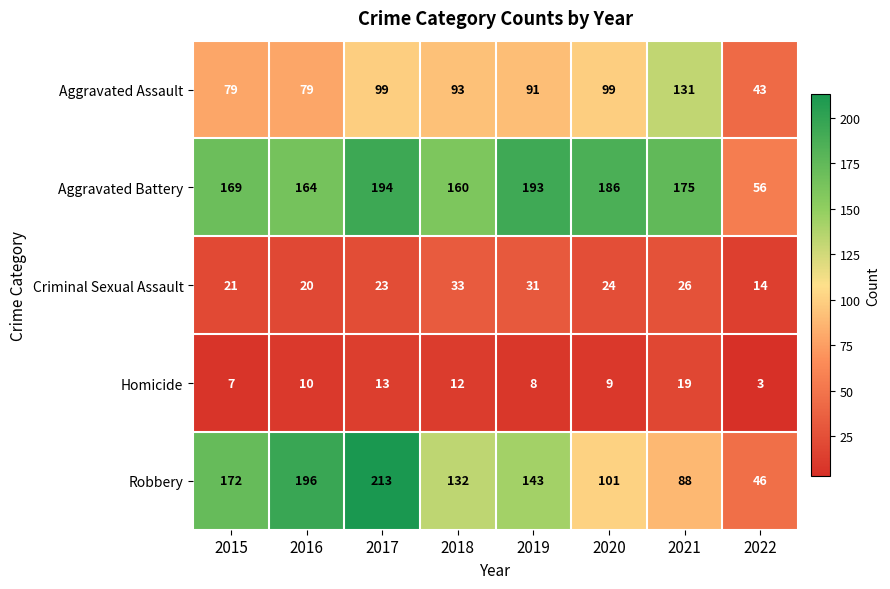

At which label does Criminal Sexual Assault first exceed 24?

2018